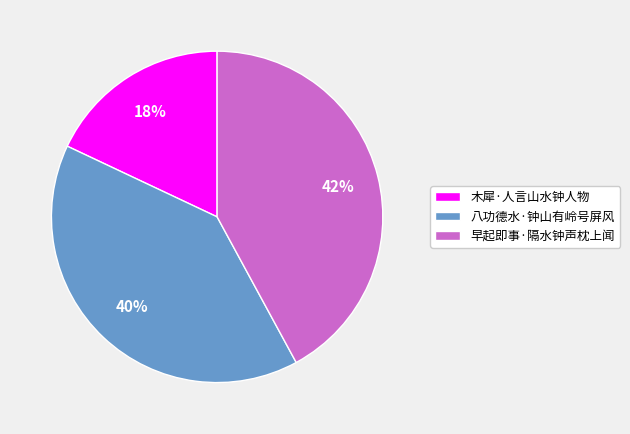

To the nearest percent, what is the difference between the largest and smallest slice percentages?

24%